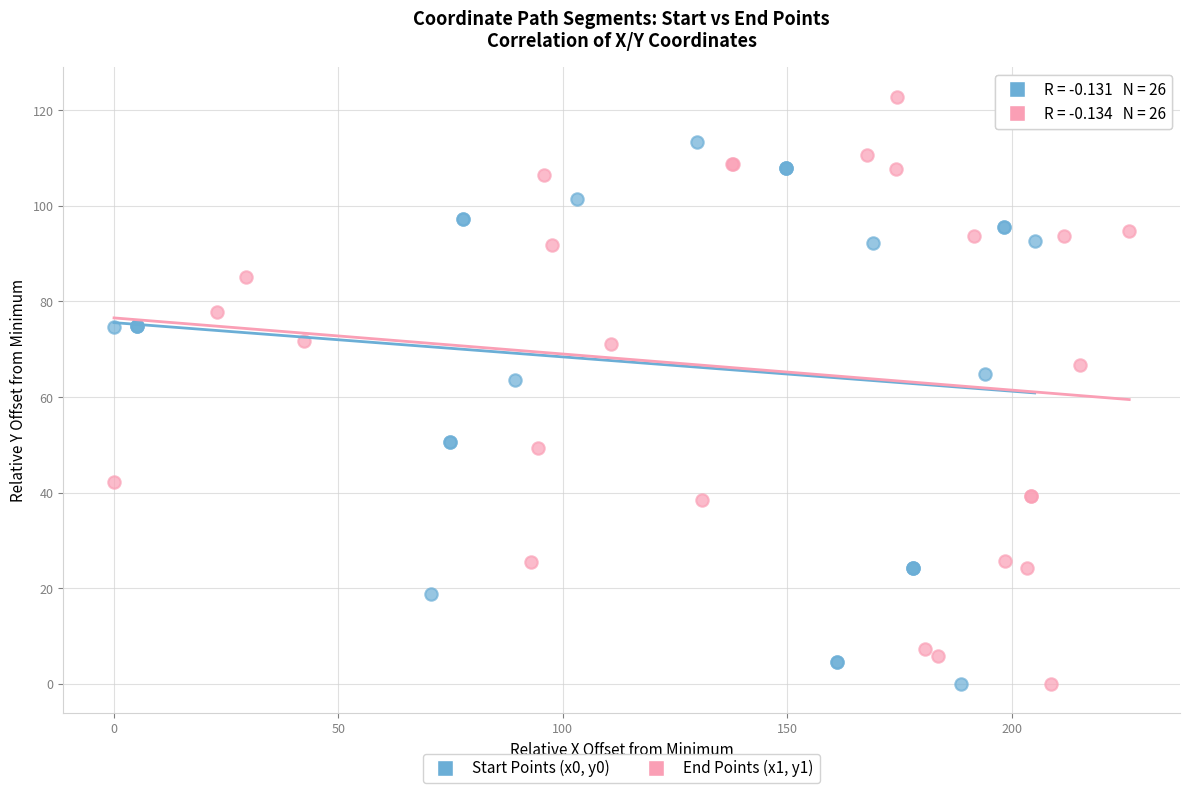

Which series reaches the maximum Y coordinate?

End Points (x1, y1)